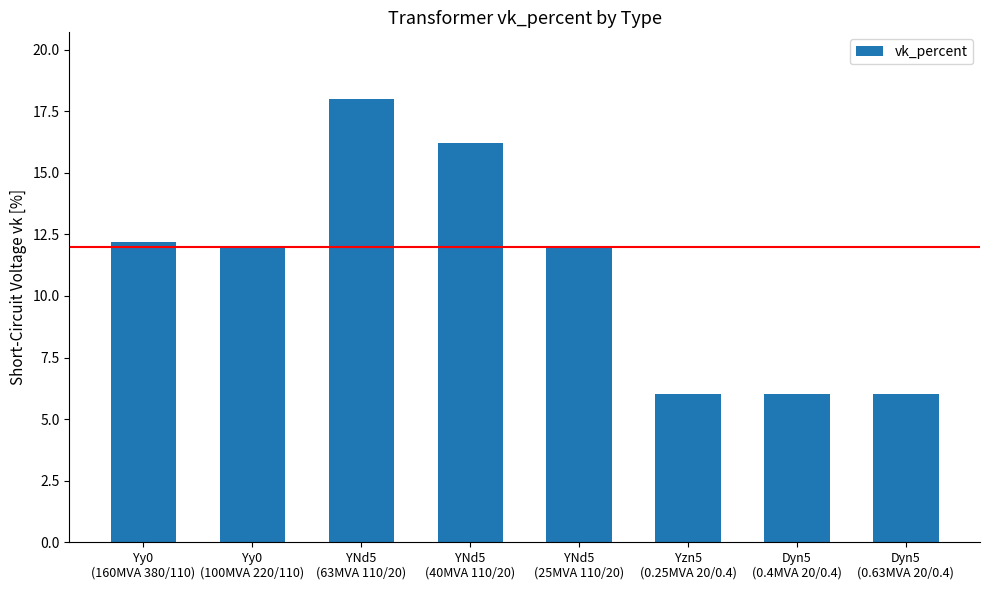

Reading right to left, extract all data points from this chart.

Dyn5
(0.63MVA 20/0.4)=6.0	Dyn5
(0.4MVA 20/0.4)=6.0	Yzn5
(0.25MVA 20/0.4)=6.0	YNd5
(25MVA 110/20)=12.0	YNd5
(40MVA 110/20)=16.2	YNd5
(63MVA 110/20)=18.0	Yy0
(100MVA 220/110)=12.0	Yy0
(160MVA 380/110)=12.2